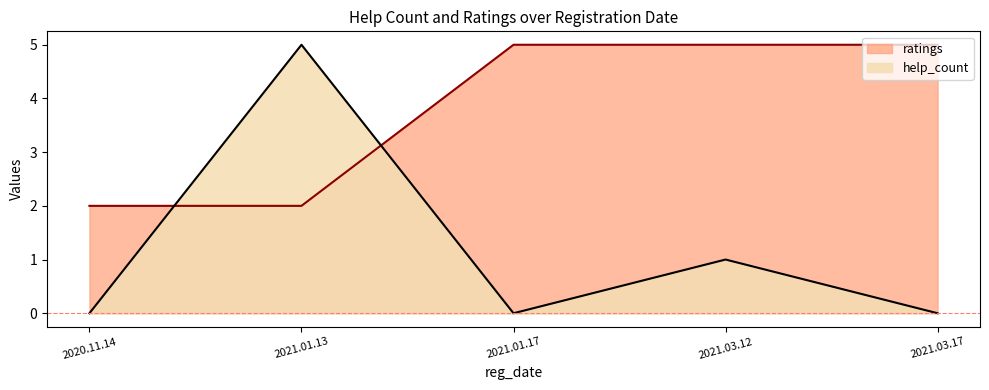

The value of help_count at 2021.01.13 is 9. True or false?

False